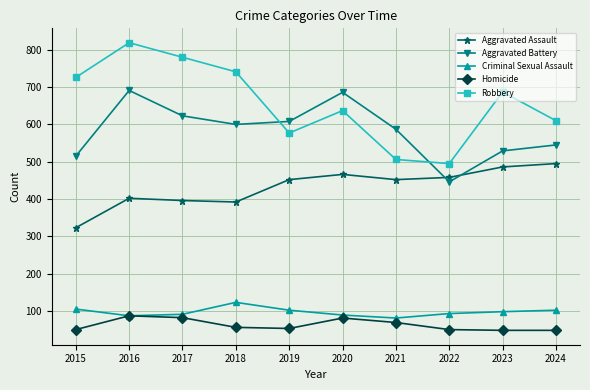

What is the difference between the highest and lowest values at 2022?

445